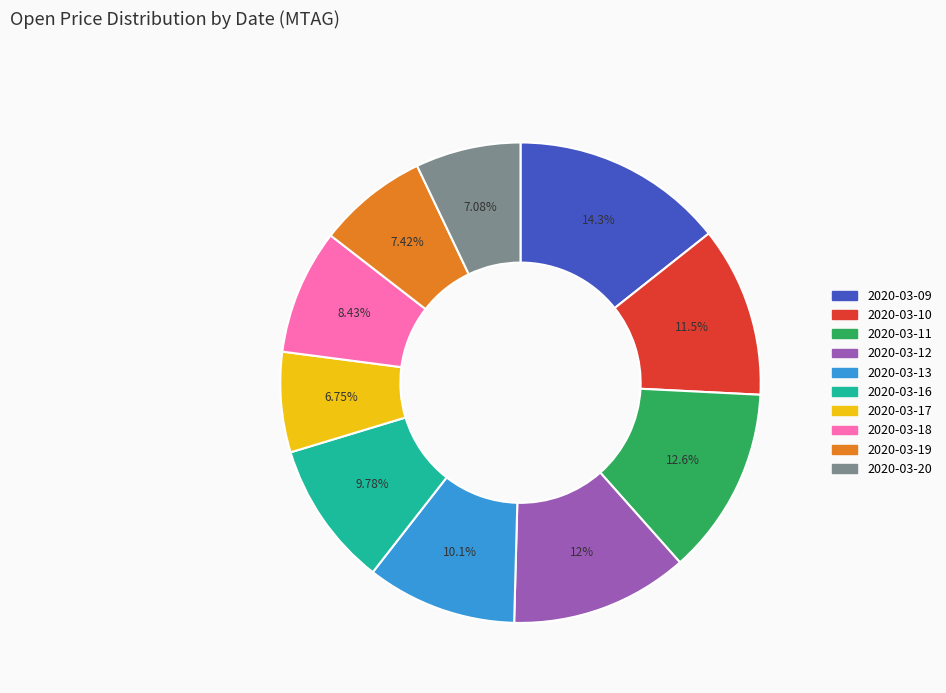

Is the sum of 2020-03-11 and 2020-03-18 greater than half?

No